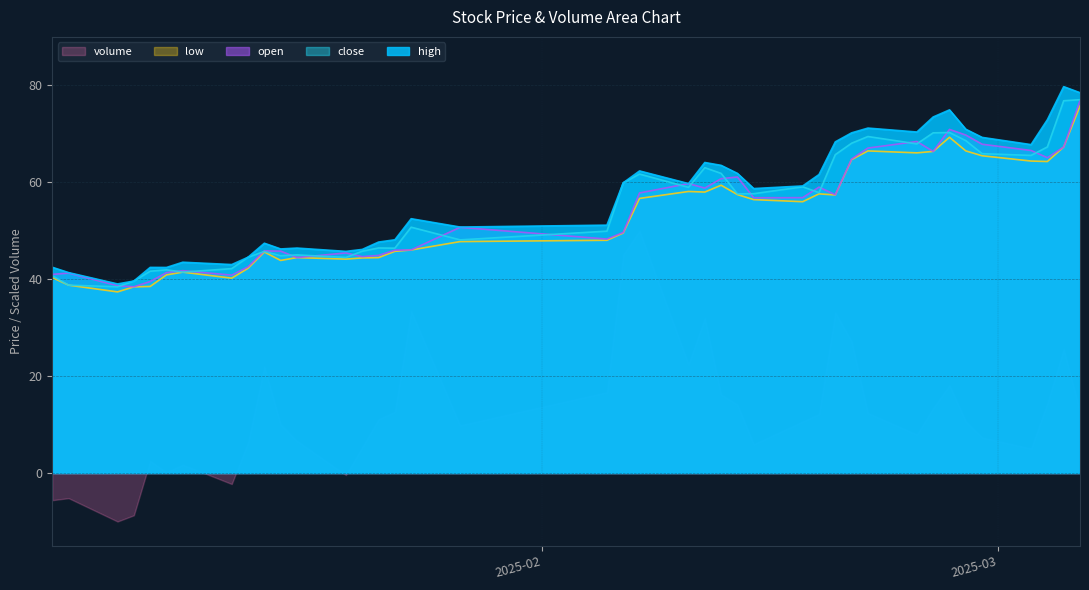

How many data points in low are above 55?

20